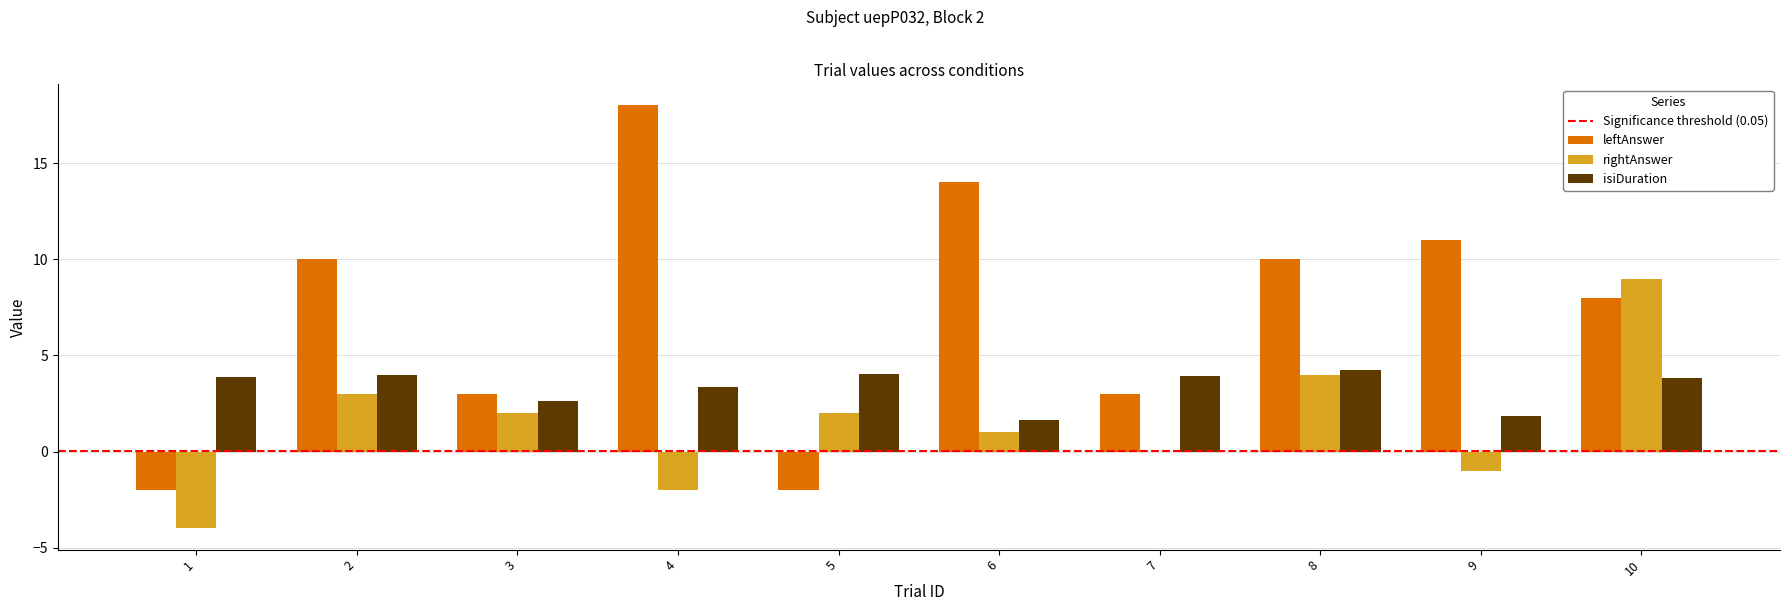

Which series has the largest total across all categories?

leftAnswer